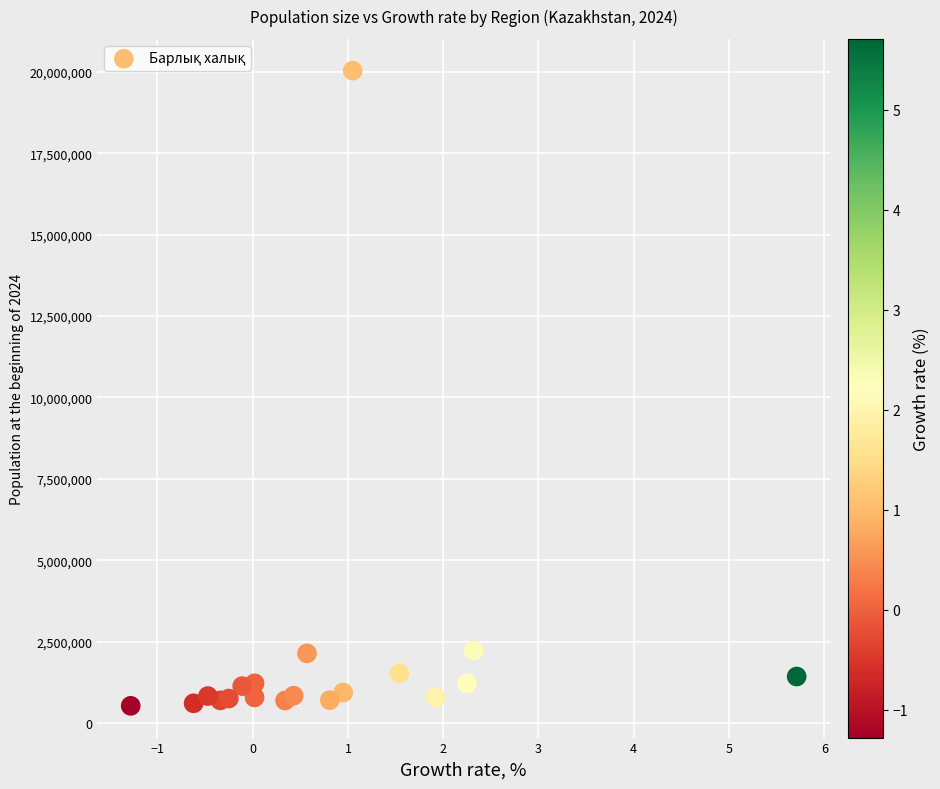

What is the range of Y values (max minus min)?

19503753